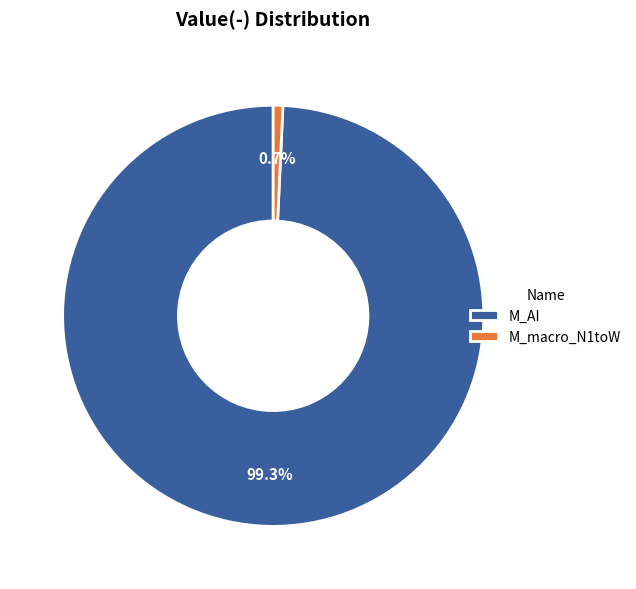

What is the largest slice in the pie chart?

M_AI